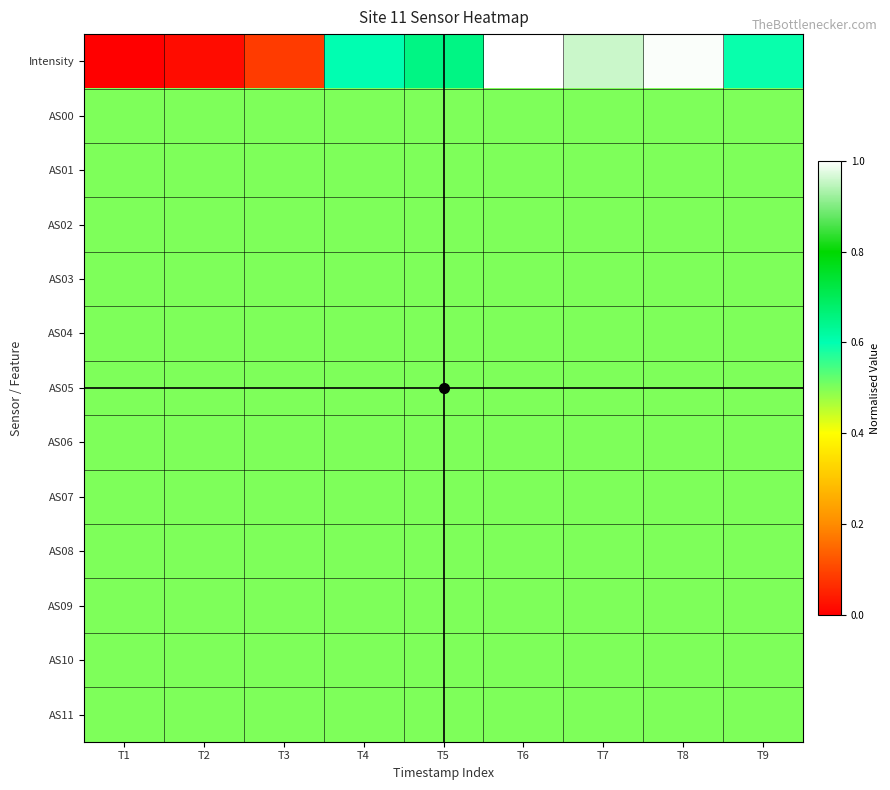

At how many categories does at least one series exceed 0?

9